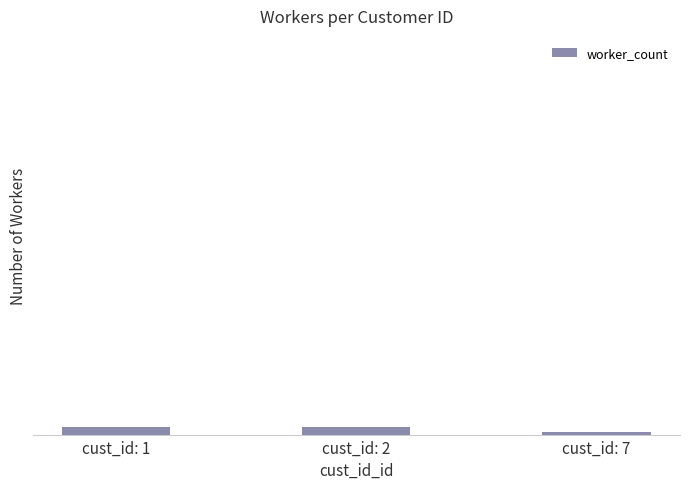

Rank the categories by value from lowest to highest.

cust_id: 7, cust_id: 1, cust_id: 2